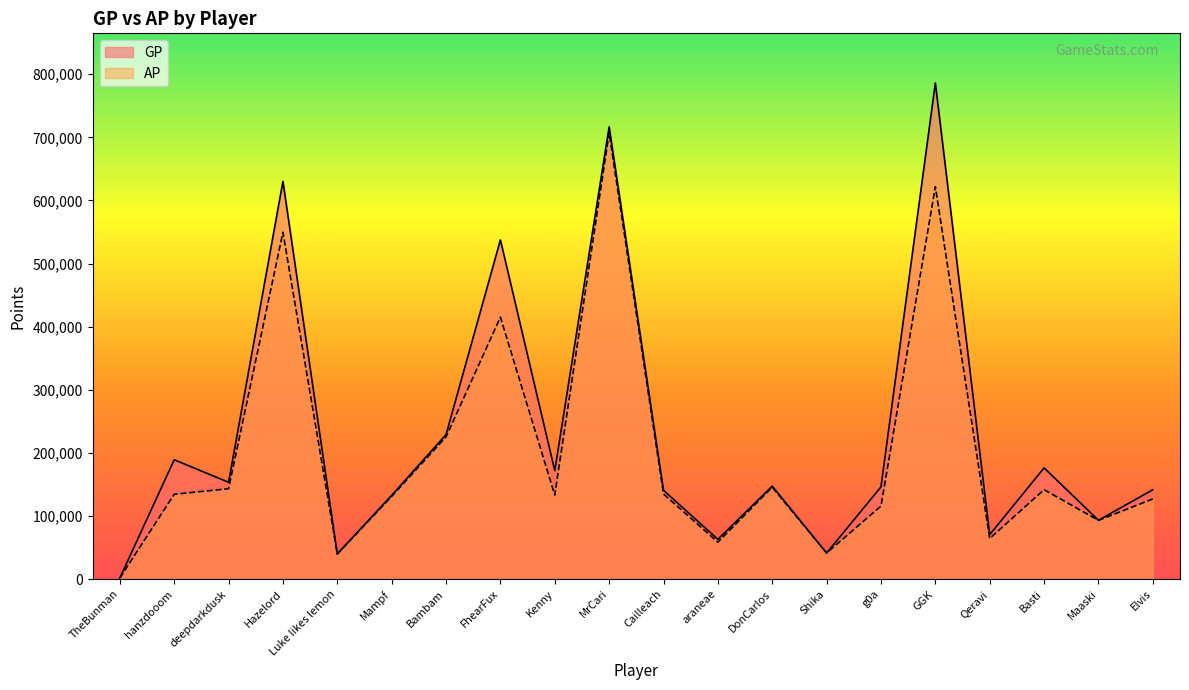

At which category does the chart reach its peak across all series?

GGK